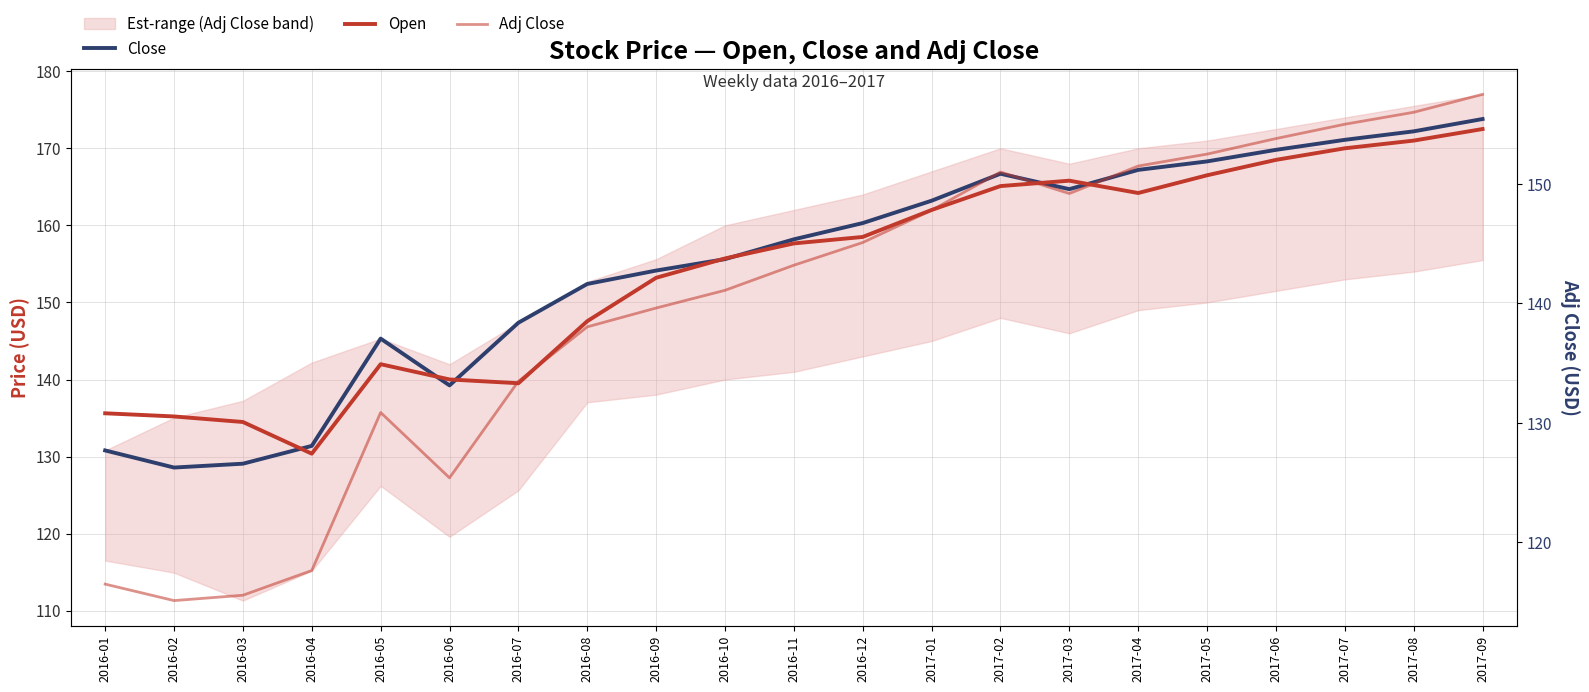

Is the value of Adj Close at 2017-03 greater than the value of Open at 2017-06?

No